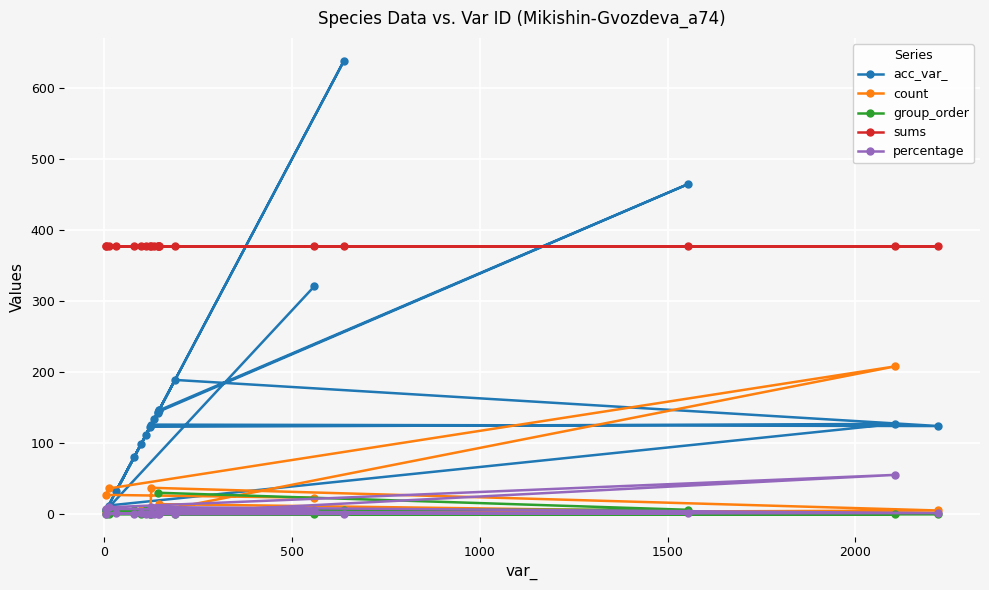

True or false: percentage and acc_var_ intersect in this chart.

True